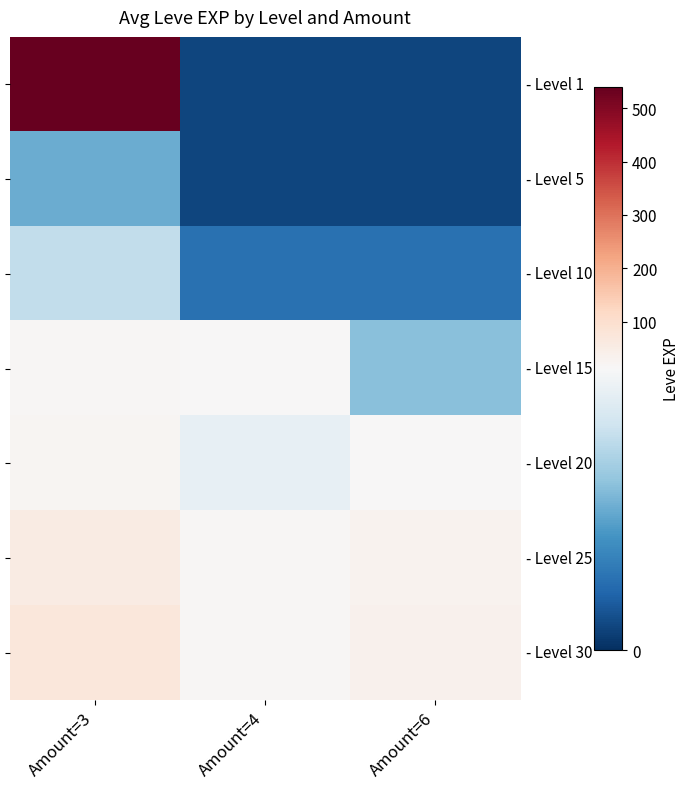

At which category does the chart reach its minimum across all series?

Amount=4